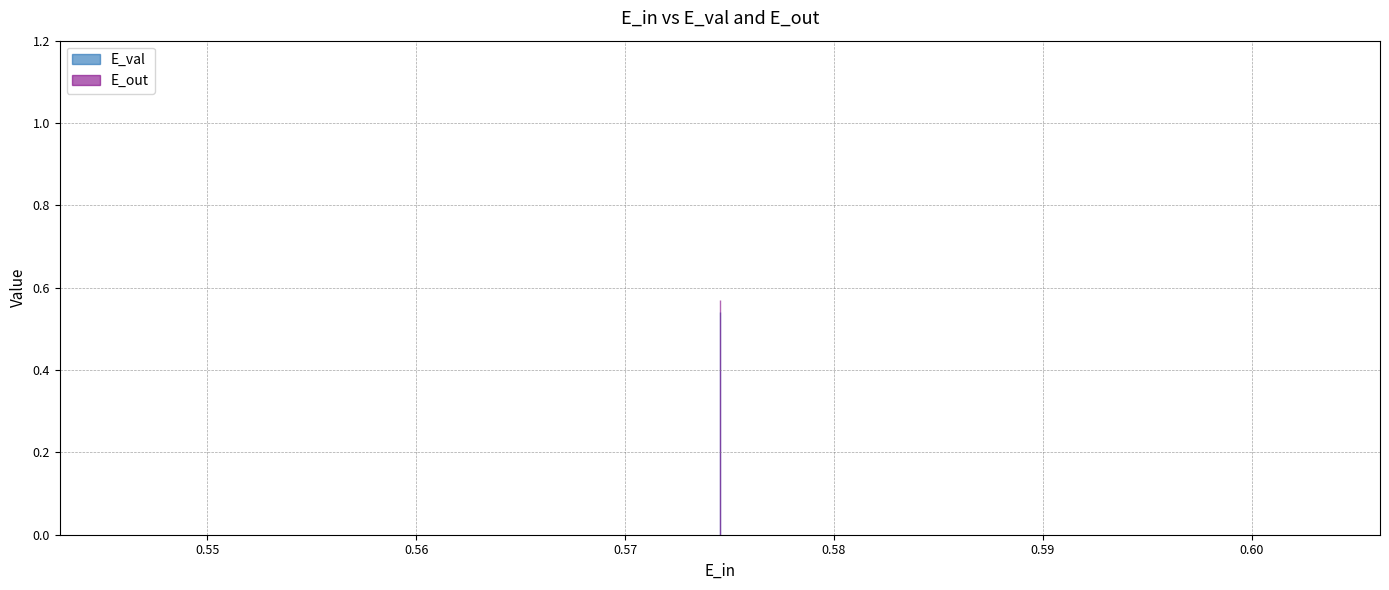

Reading left to right, what are all the values shown in this chart?

E_val: 0.5	0.5	0.5	0.5	0.5
E_out: 0.6	0.6	0.6	0.6	0.6